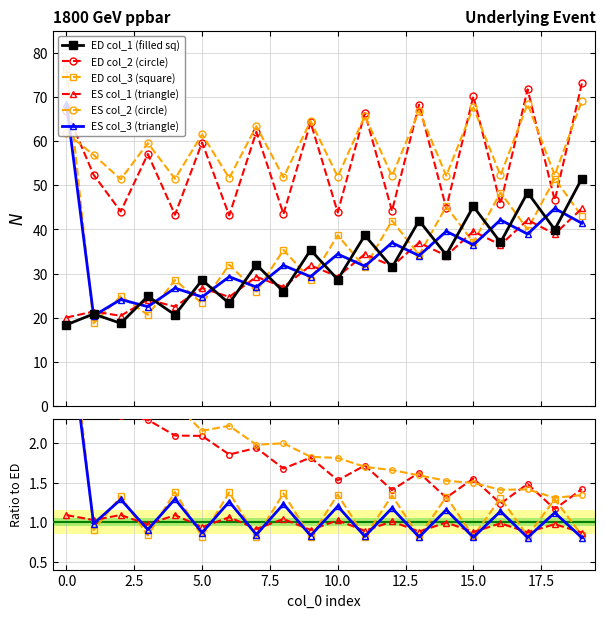

What are all the series names shown in the legend?

ED col_1 (filled sq), ED col_2 (circle), ED col_3 (square), ES col_1 (triangle), ES col_2 (circle), ES col_3 (triangle)